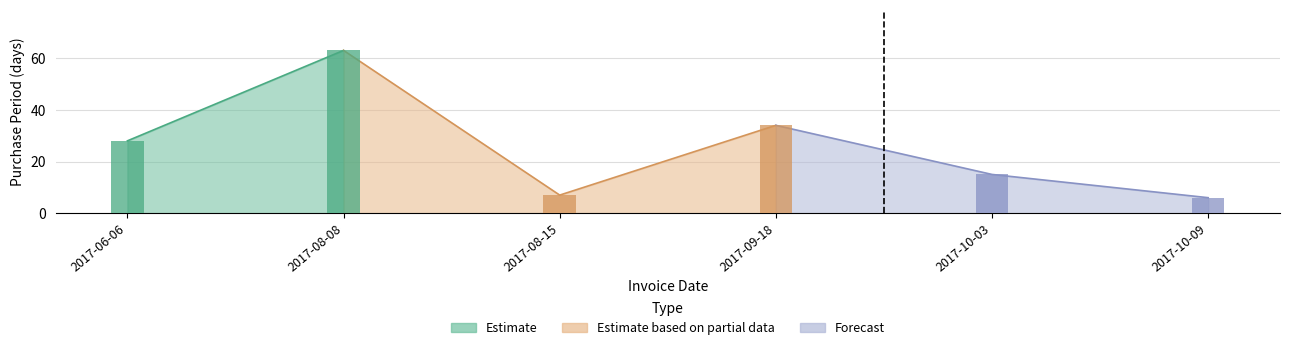

Reading left to right, transcribe all the data shown in this chart.

2017-06-06=28	2017-08-08=63	2017-08-15=7	2017-09-18=34	2017-10-03=15	2017-10-09=6